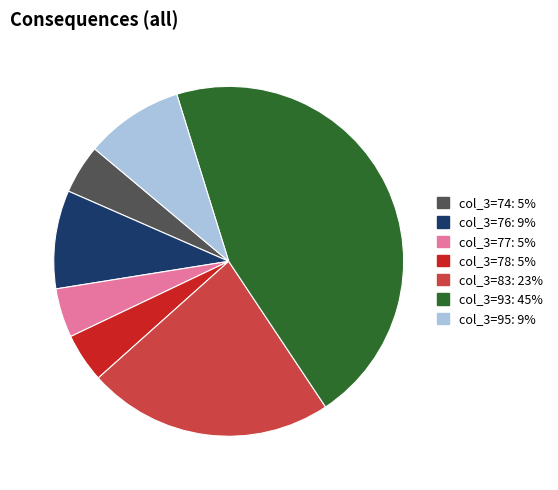

Is there a majority slice in this chart?

No